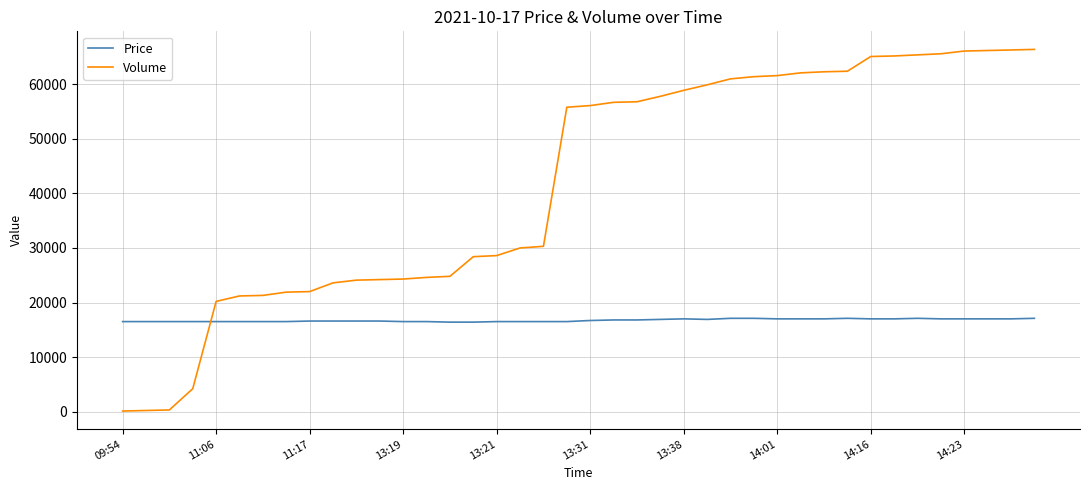

List the series in order of their peak value, lowest first.

Price, Volume